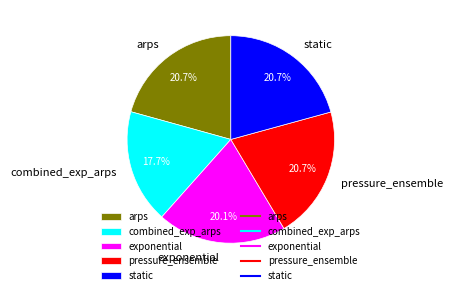

What is the smallest slice in the pie chart?

combined_exp_arps